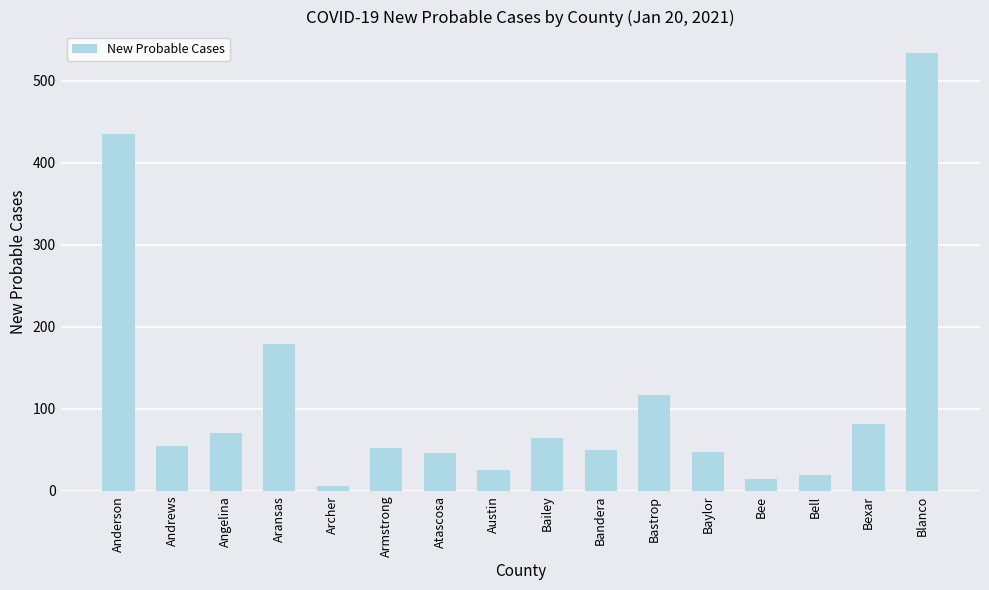

How many series are shown in this chart?

1